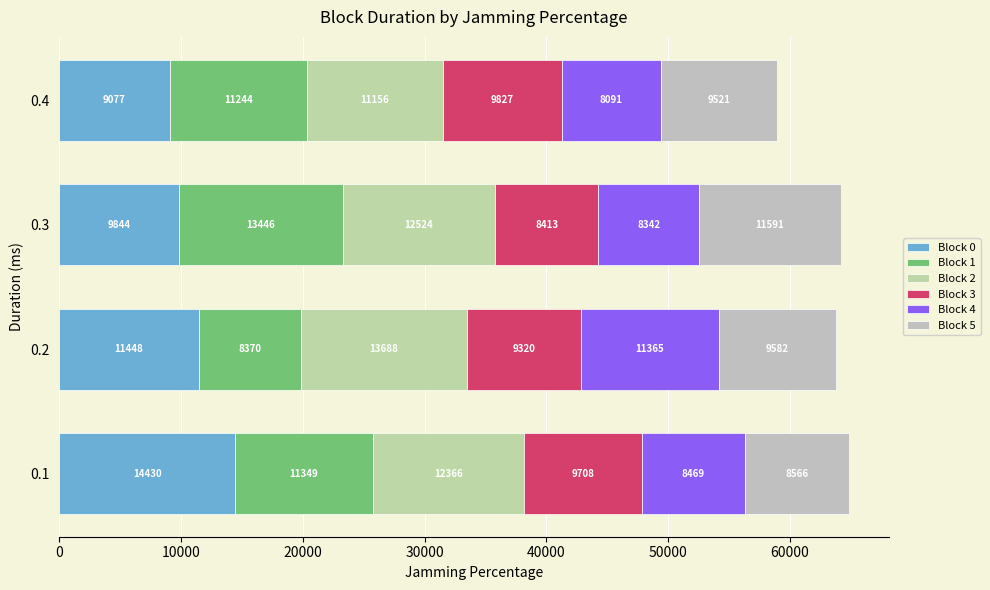

Count the number of data series in this chart.

6